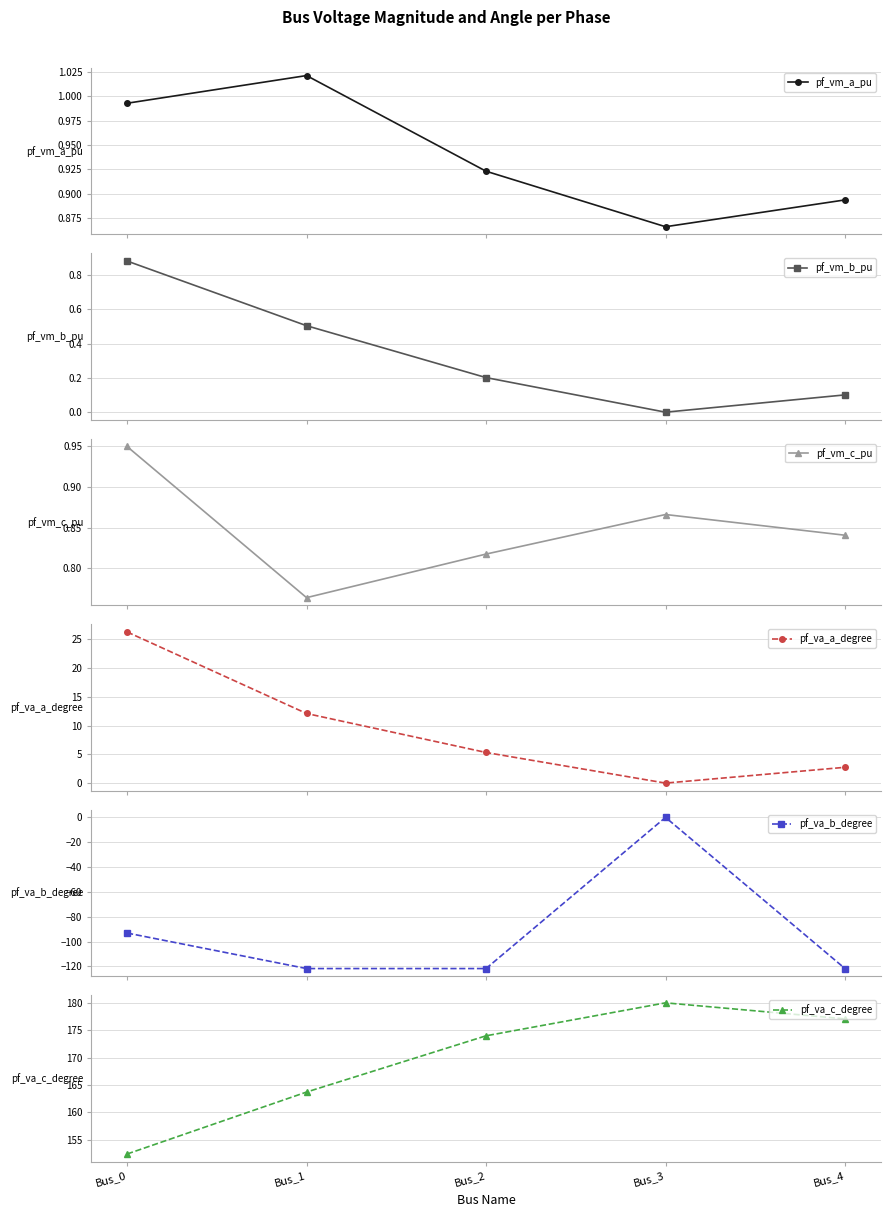

Reading right to left, list all the values displayed in this chart.

pf_vm_a_pu: 0.9	0.9	0.9	1.0	1.0
pf_vm_b_pu: 0.1	0.0	0.2	0.5	0.9
pf_vm_c_pu: 0.8	0.9	0.8	0.8	0.9
pf_va_a_degree: 2.7	0.0	5.3	12.1	26.3
pf_va_b_degree: -121.8	0.0	-121.8	-121.8	-93.2
pf_va_c_degree: 177.1	180.0	174.0	163.7	152.4